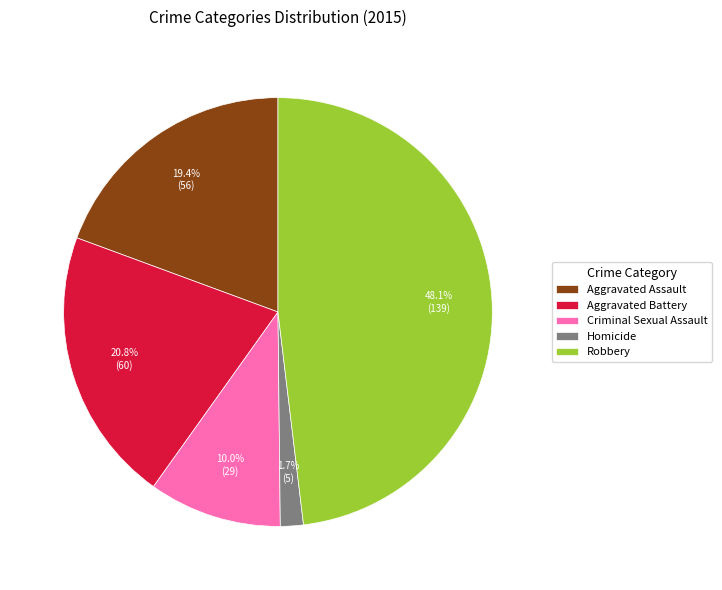

How many segments does this pie chart have?

5